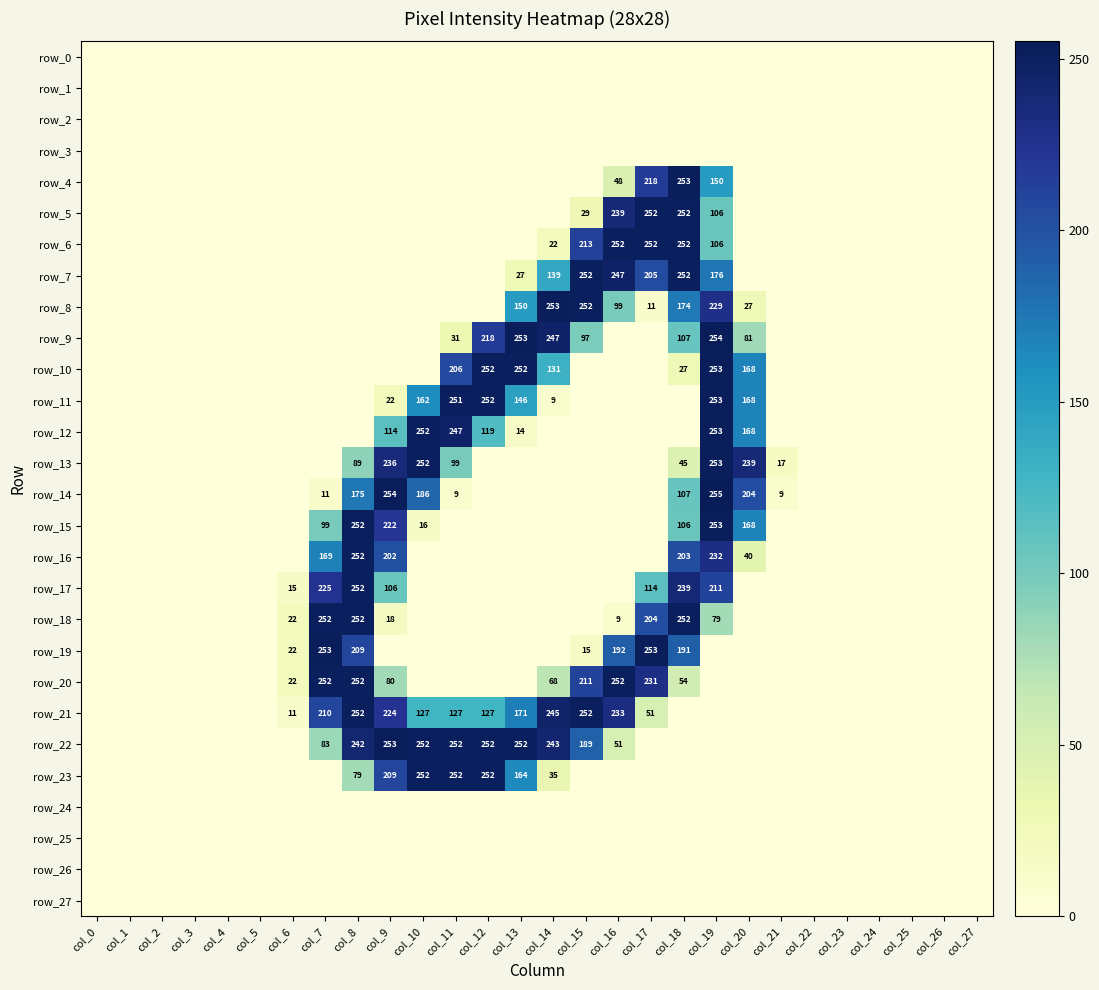

Which series has the largest range (max minus min)?

row_14